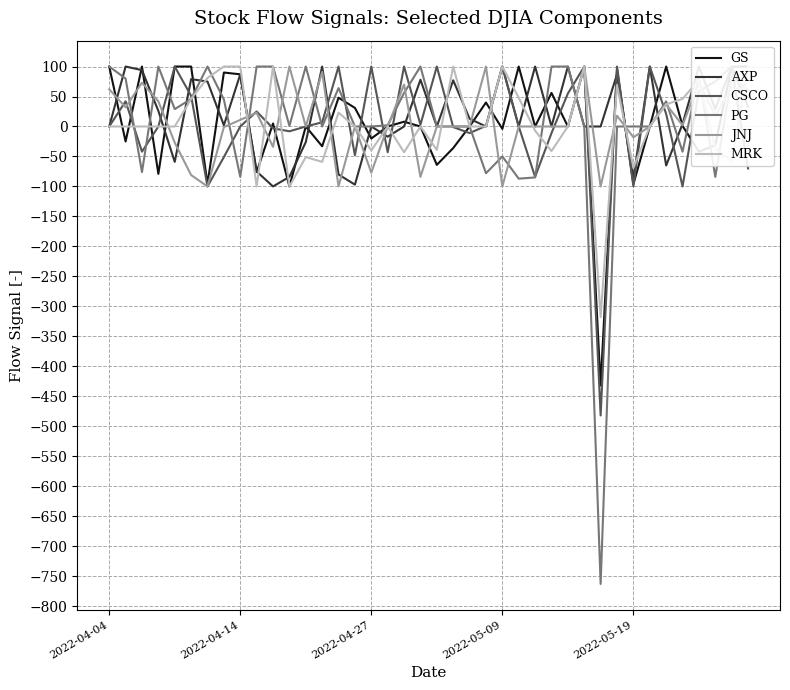

What is the difference between the highest and lowest values at 11?

200